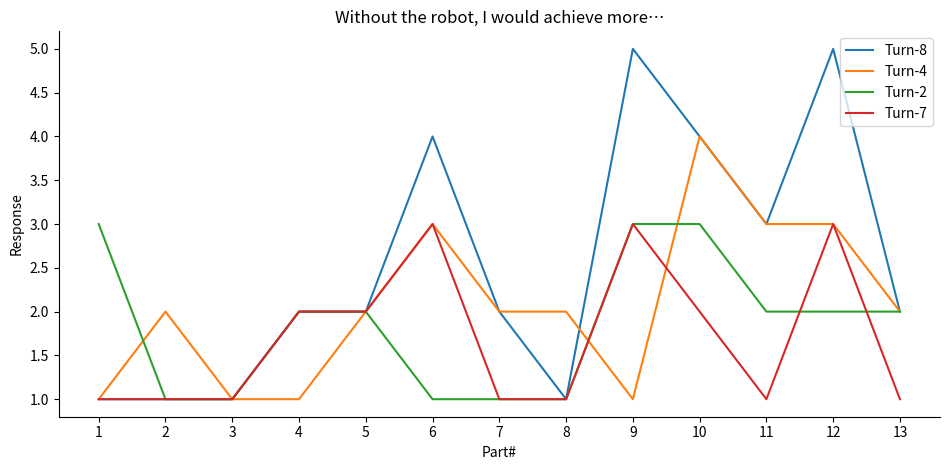

True or false: Turn-8 has more than 0 points higher than both neighbors.

True